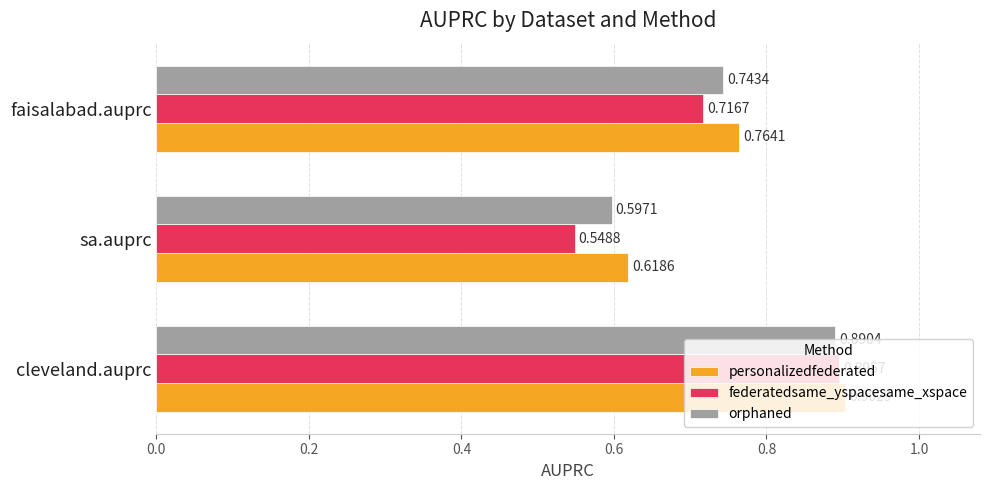

Rank the series at cleveland.auprc from highest to lowest value.

personalizedfederated, federatedsame_yspacesame_xspace, orphaned